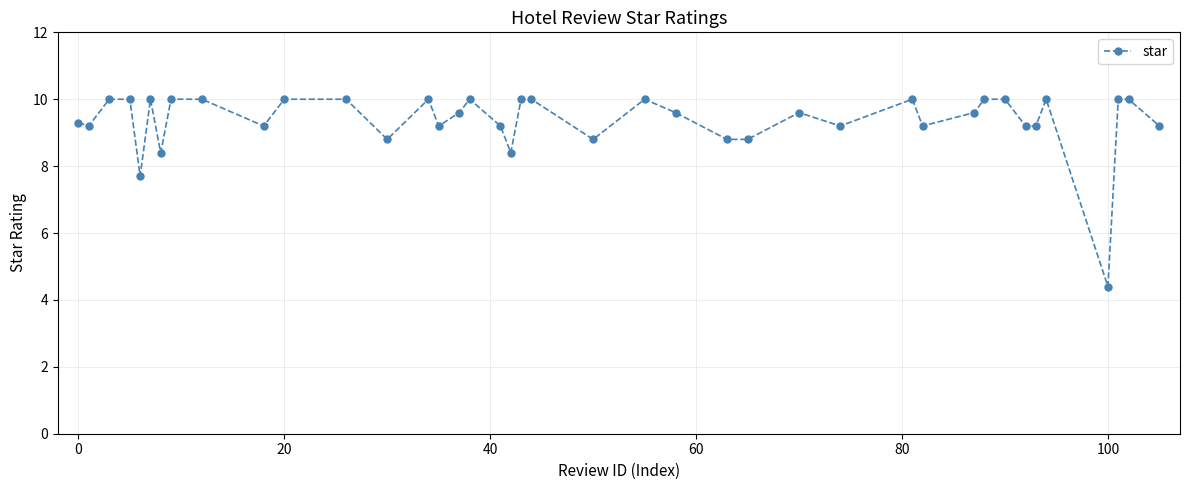

What is the difference between the maximum and minimum values?

5.6